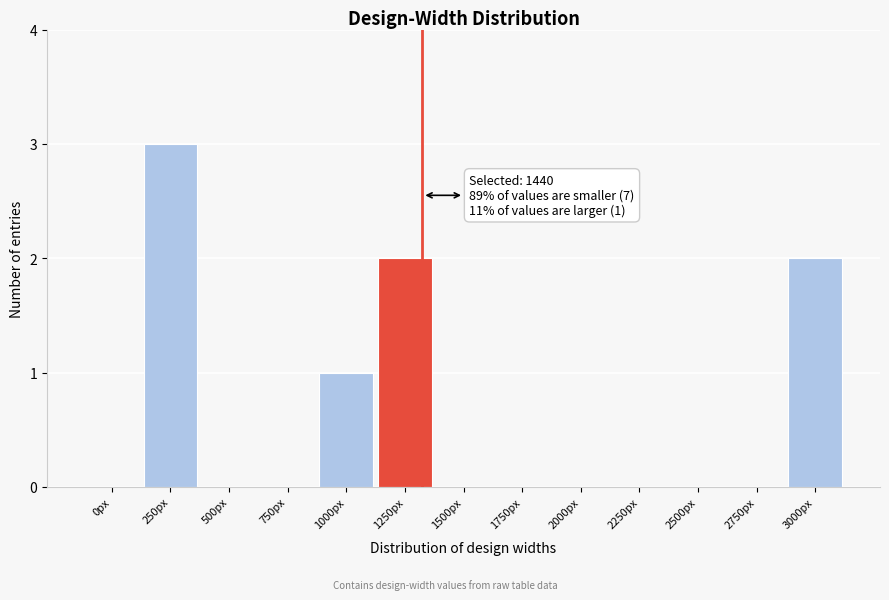

Reading left to right, what are all the values shown in this chart?

0px=0	250px=3	500px=0	750px=0	1000px=1	1250px=2	1500px=0	1750px=0	2000px=0	2250px=0	2500px=0	2750px=0	3000px=2